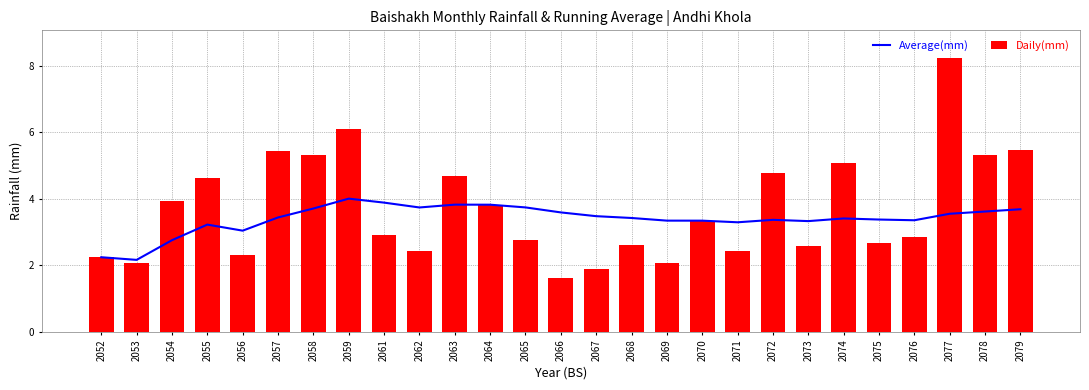

Which series changed the most between 2052 and 2069?

Average(mm)